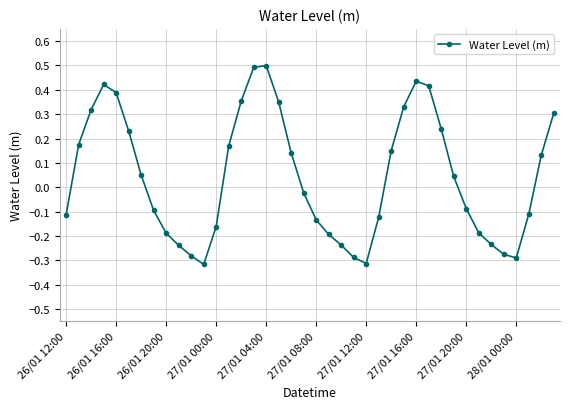

What is the greatest value displayed?

0.5